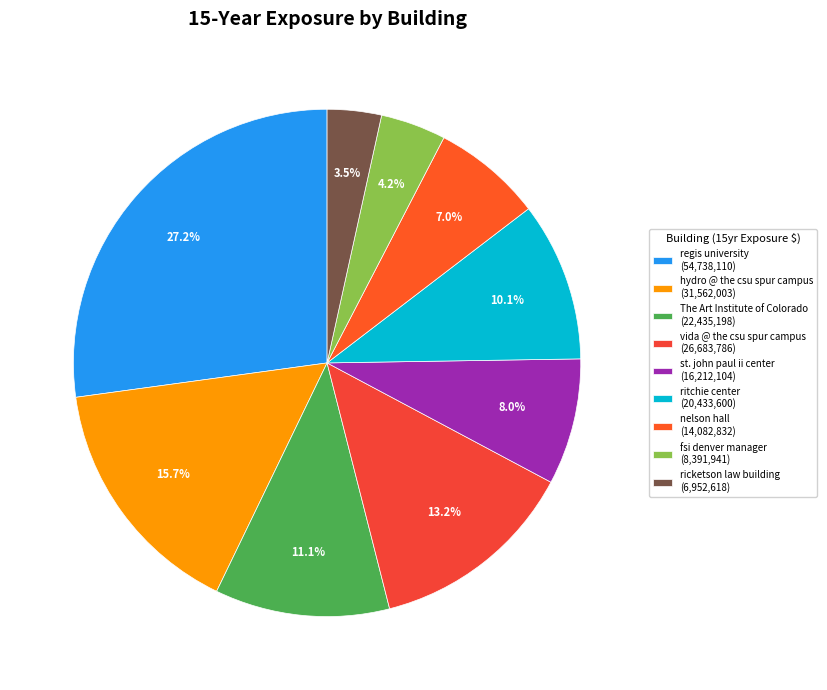

To the nearest percent, what is the difference between the st. john paul ii center and regis university slice percentages?

19%